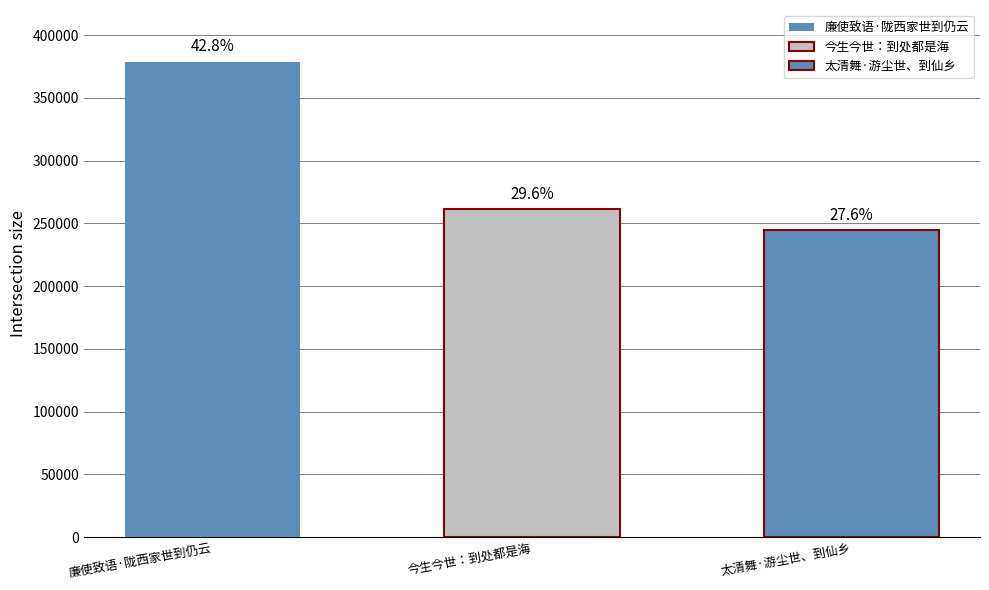

What is the change in value from 今生今世：到处都是海 to 太清舞·游尘世、到仙乡?

-17082